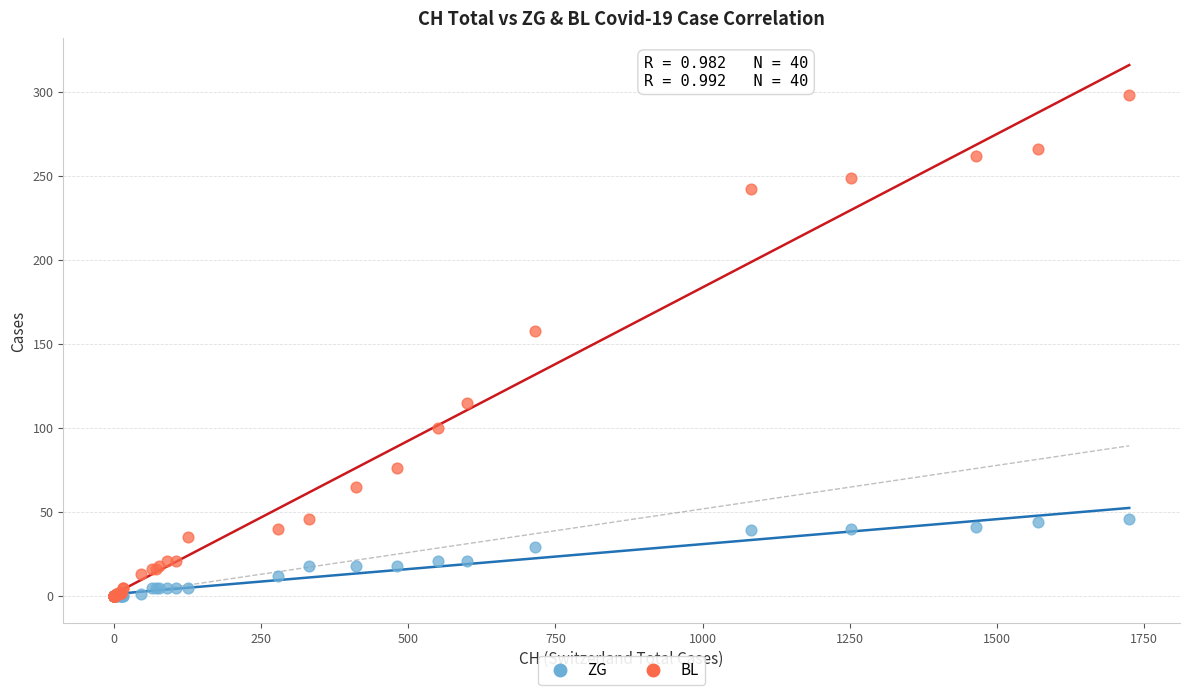

Which series contains the highest Y value?

BL